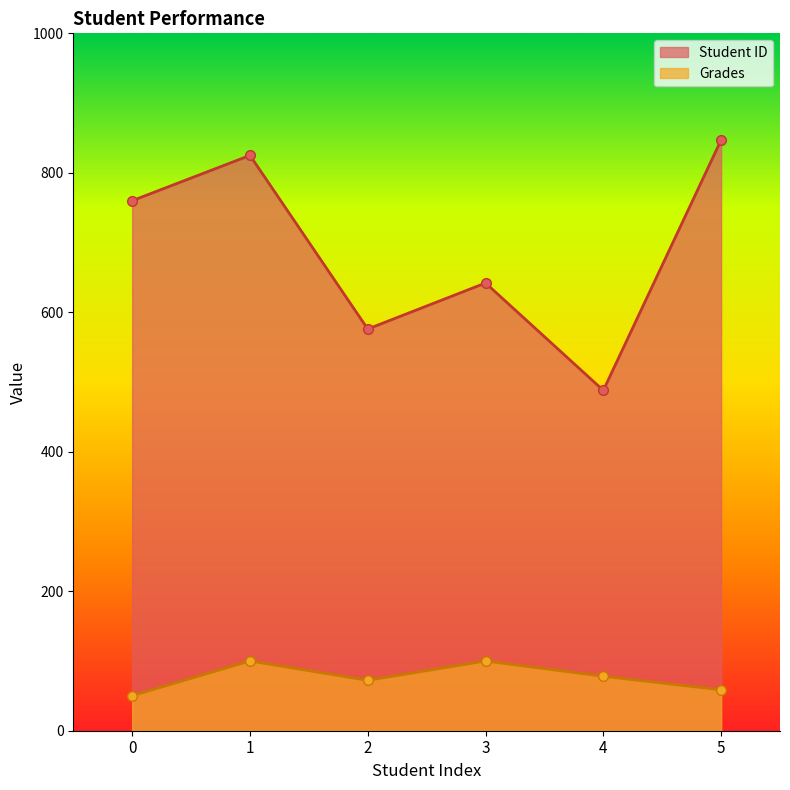

True or false: Student ID and Grades cross at least once.

False